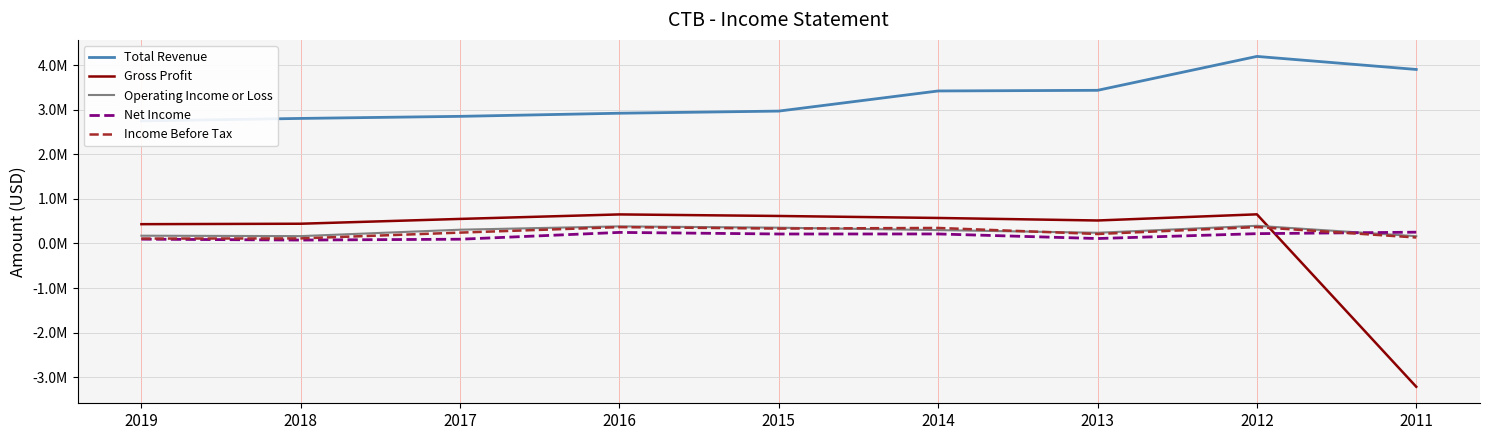

What is the difference between the Income Before Tax values at 2019 and 2012?

258800